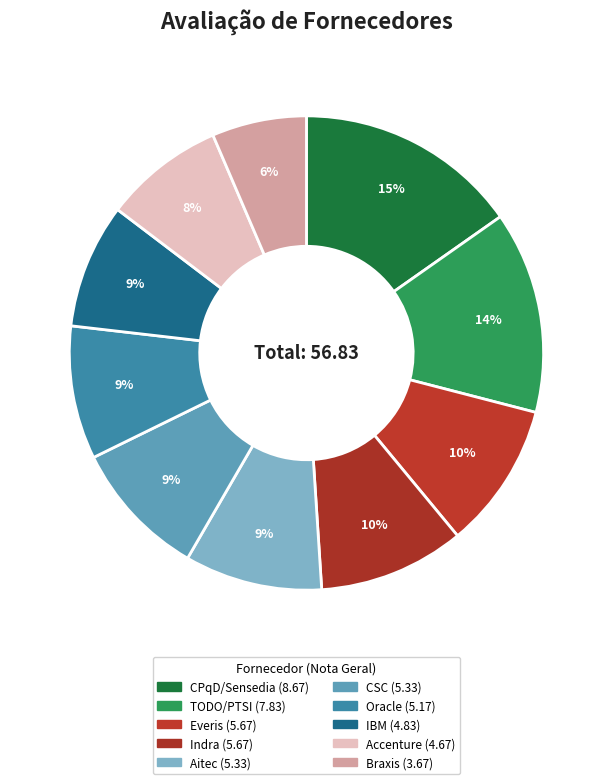

To the nearest percent, what is the difference between the largest and smallest slice percentages?

9%